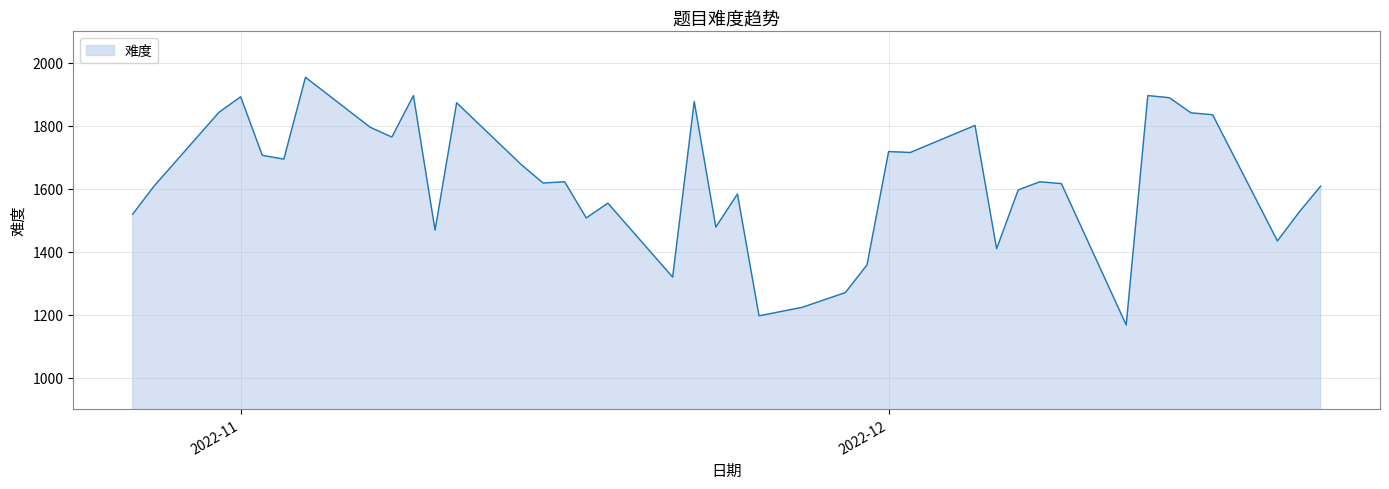

What is the smallest value displayed?

1167